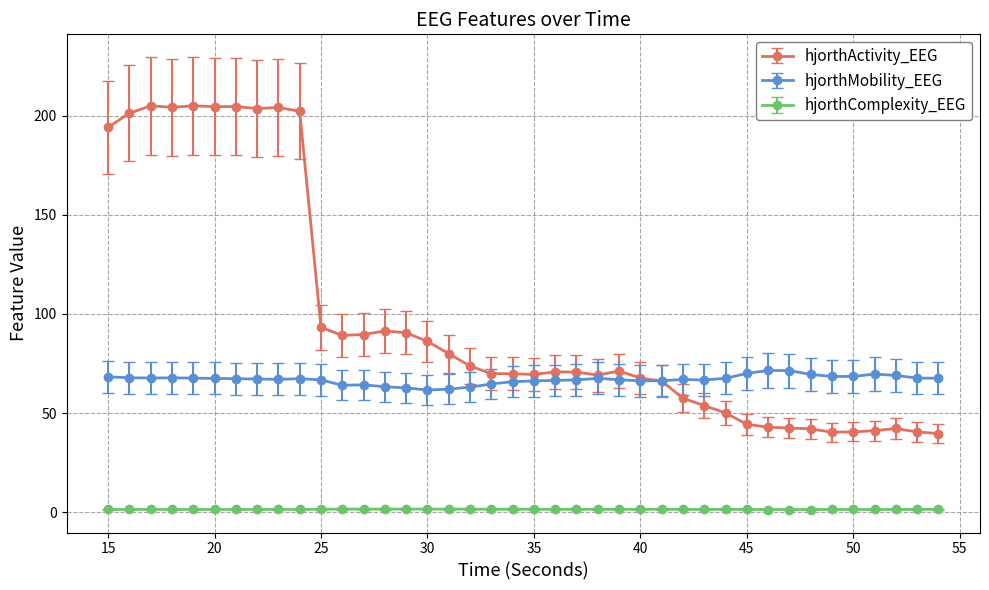

What is the value of the hjorthActivity_EEG point at the 40th from the left?

39.7